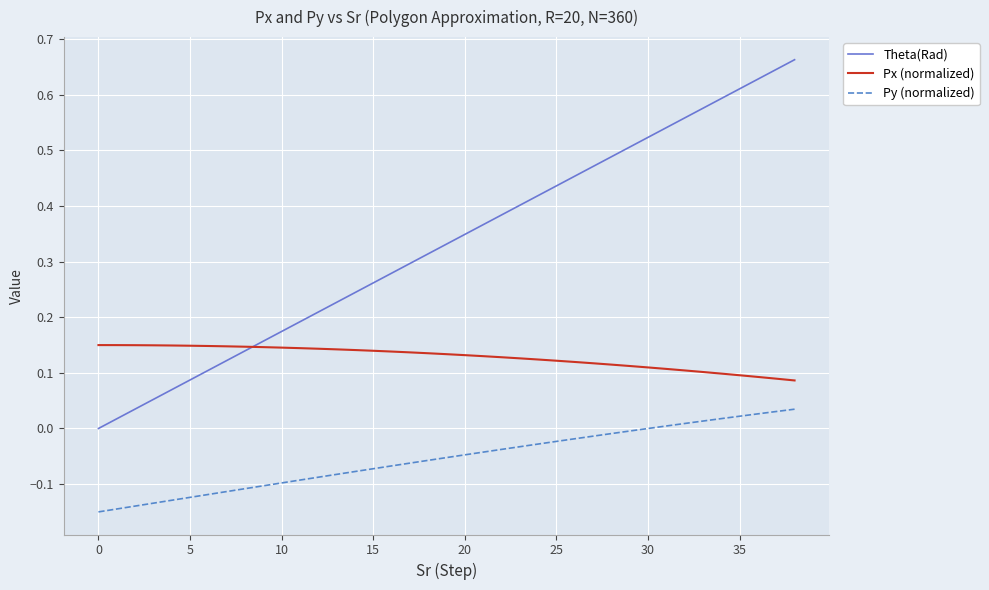

What are all the series names shown in the legend?

Theta(Rad), Px (normalized), Py (normalized)